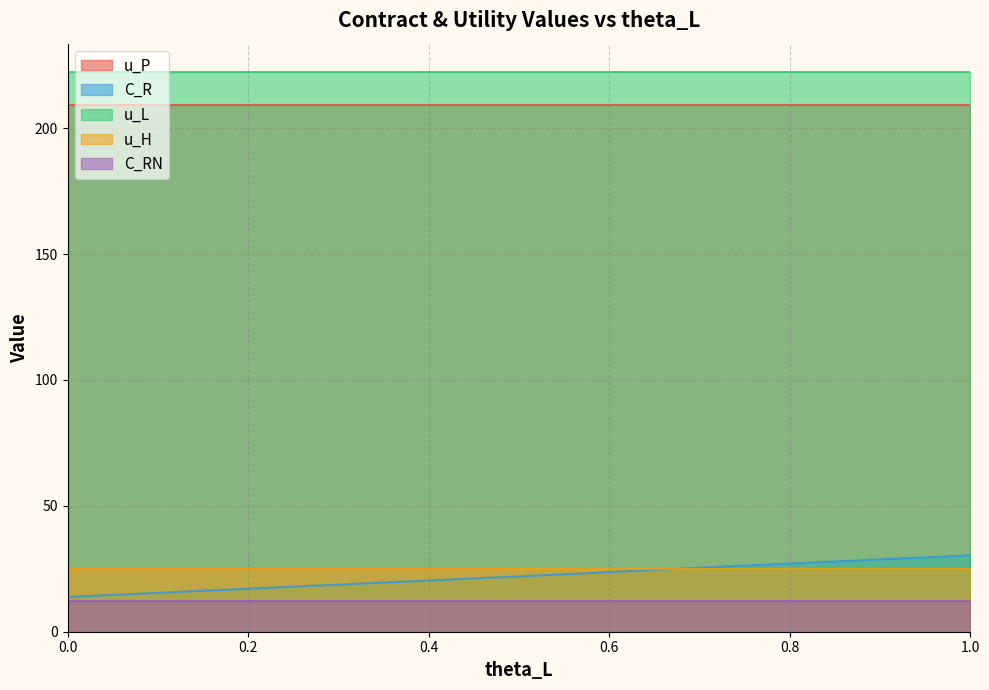

Is the value of u_P at 1.0 greater than the value of u_L at 0.25?

No